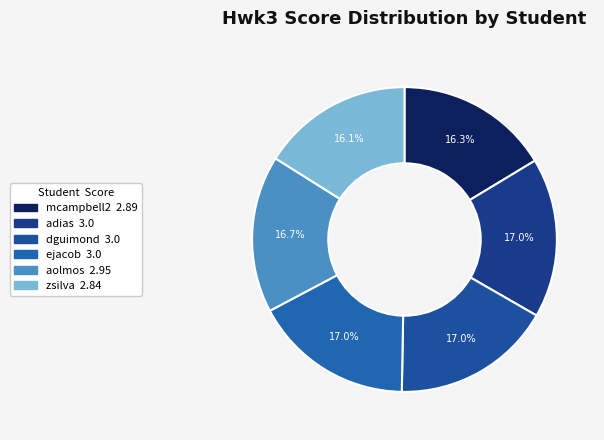

What is the smallest slice in the pie chart?

zsilva